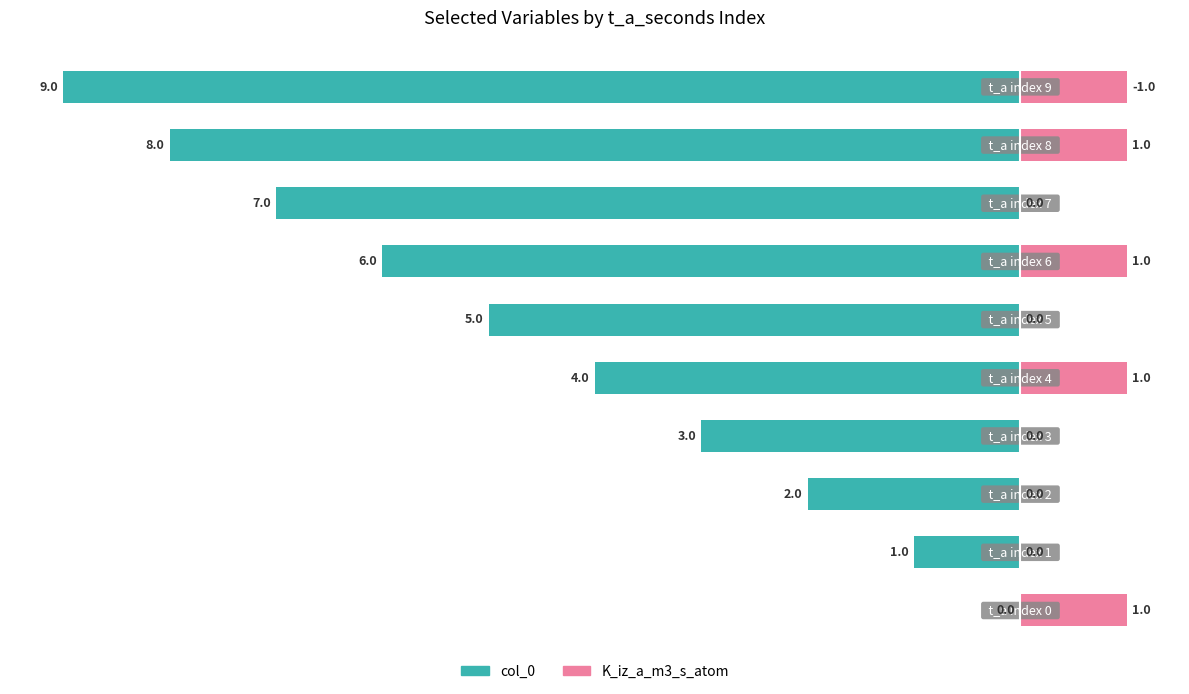

Where is col_0 nearest to the value -4?

4